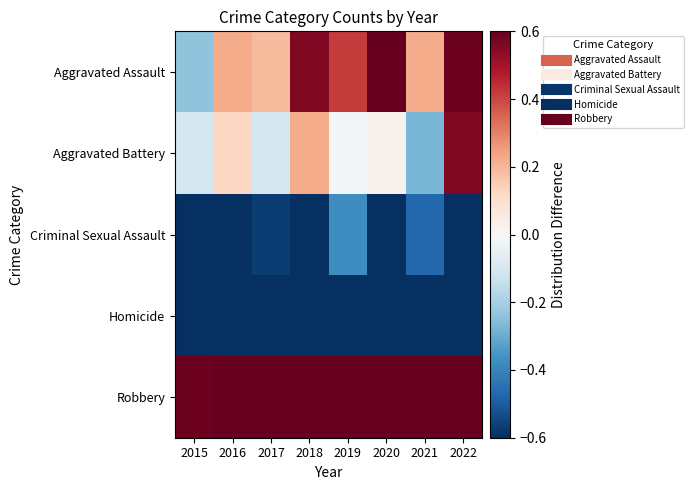

What is the spread (max minus min) of values at 2017?

2.1